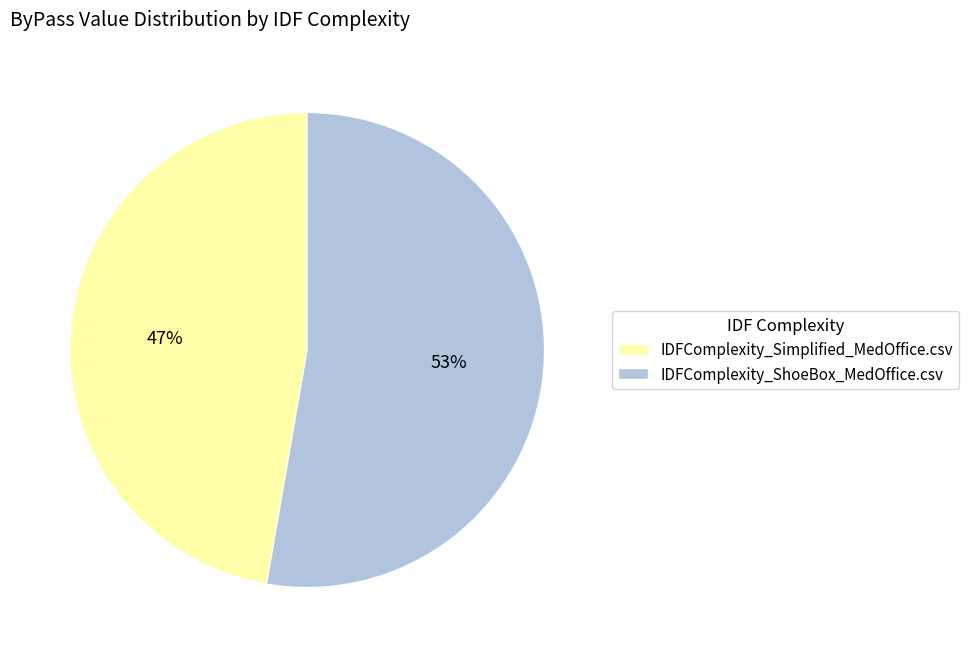

Which has a higher value, IDFComplexity_Simplified_MedOffice.csv or IDFComplexity_ShoeBox_MedOffice.csv?

IDFComplexity_ShoeBox_MedOffice.csv